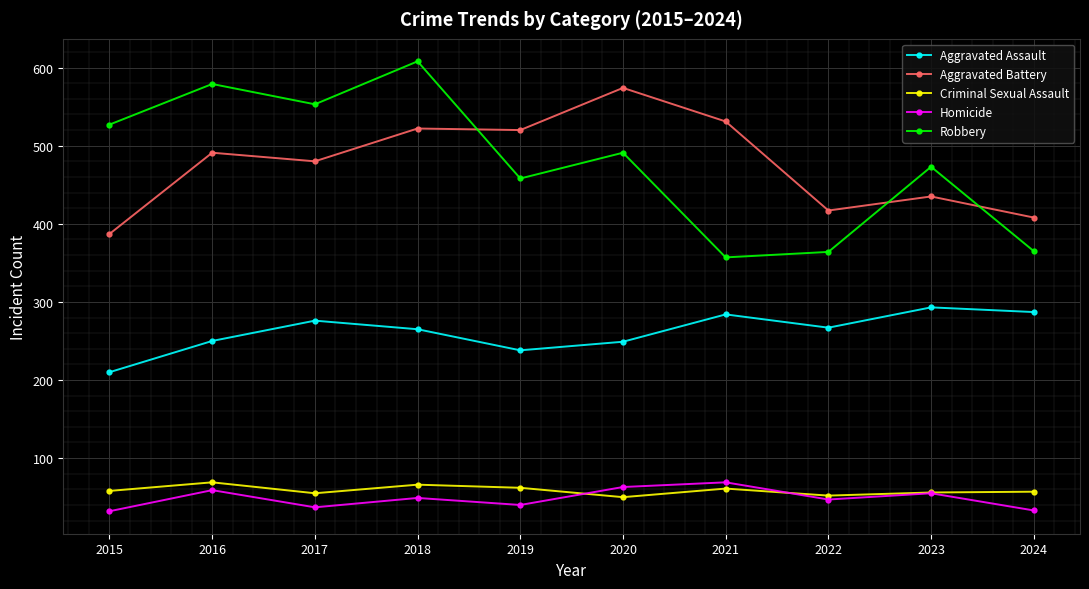

What is the difference between the second highest and minimum values in the Criminal Sexual Assault series?

16